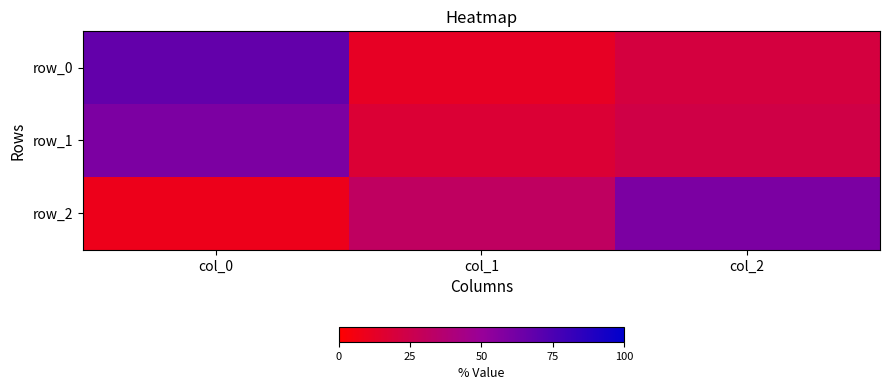

Rank the series at col_1 from lowest to highest value.

row_0, row_1, row_2